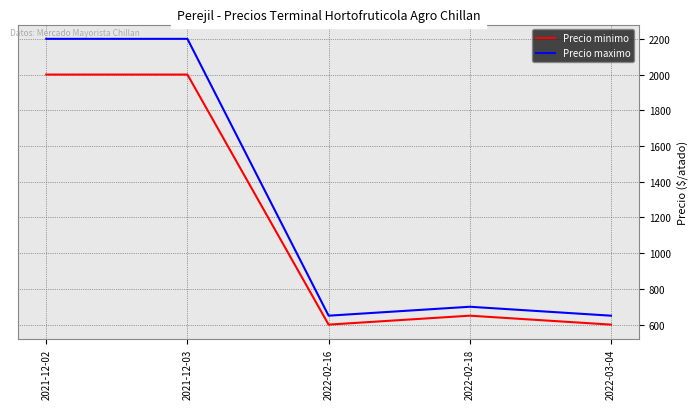

How many lines are shown in the chart?

2